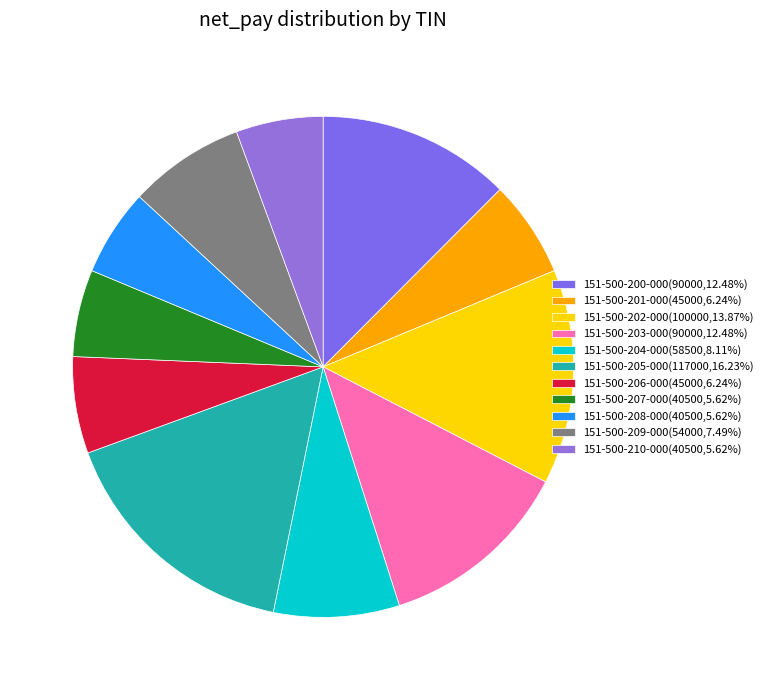

How many slices are in this pie chart?

11